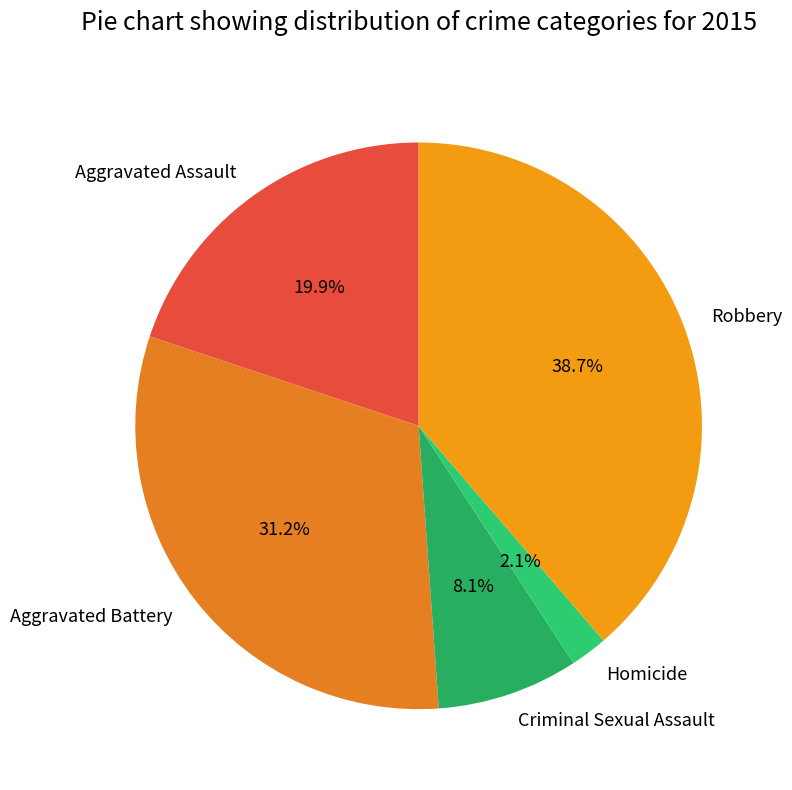

To the nearest percent, what is the average slice percentage?

20%